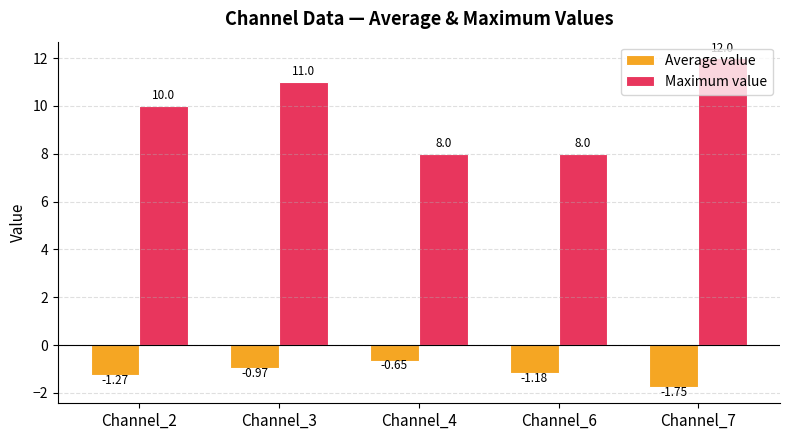

Between Channel_3 and Channel_7, which series saw the biggest shift?

Maximum value